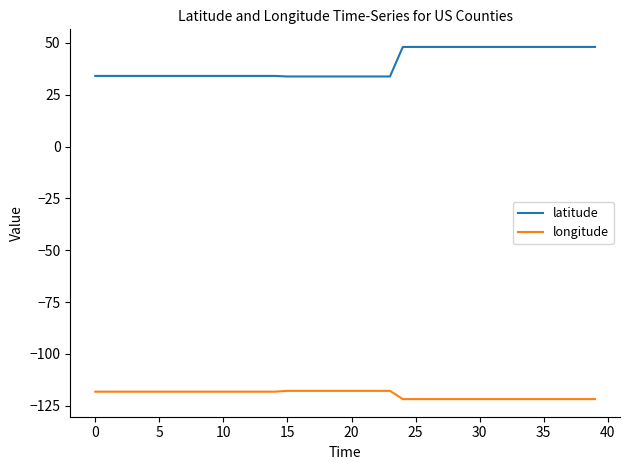

Which series has the largest total across all categories?

latitude